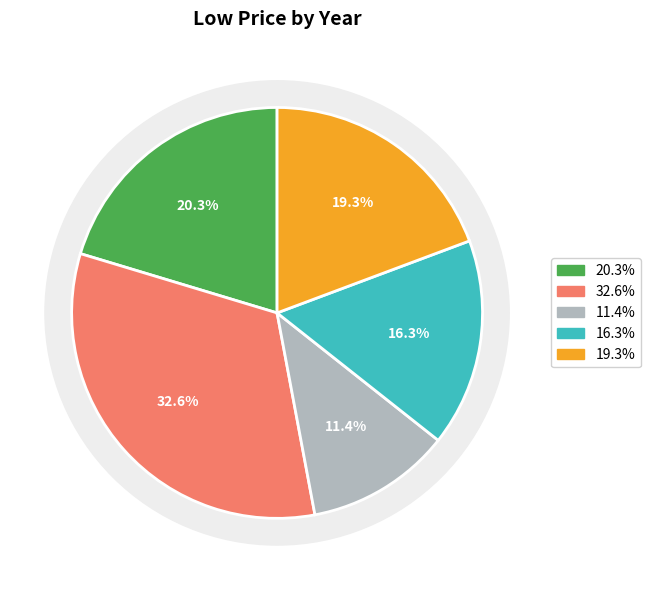

The 26 slice represents 17% of the pie. True or false?

False